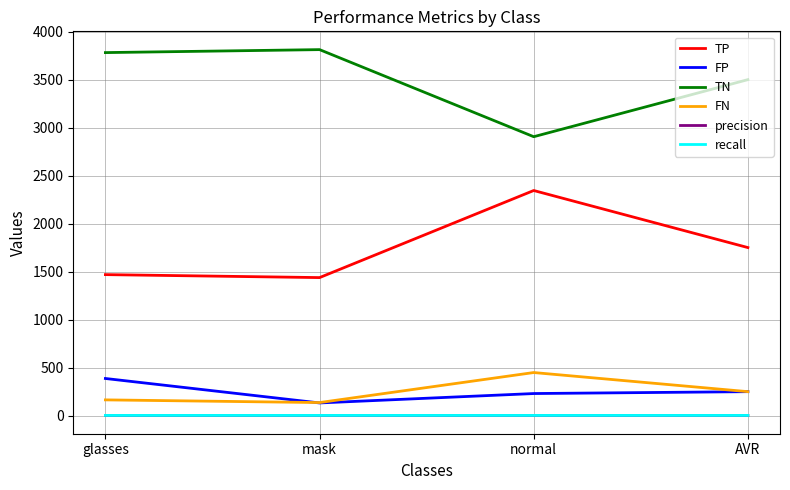

How many lines are shown in the chart?

6